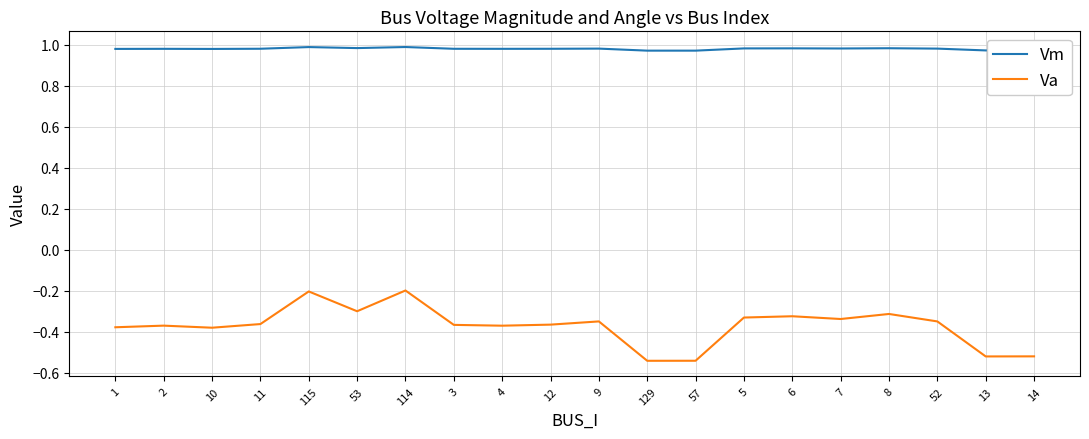

Which series has the largest range (max minus min)?

Va